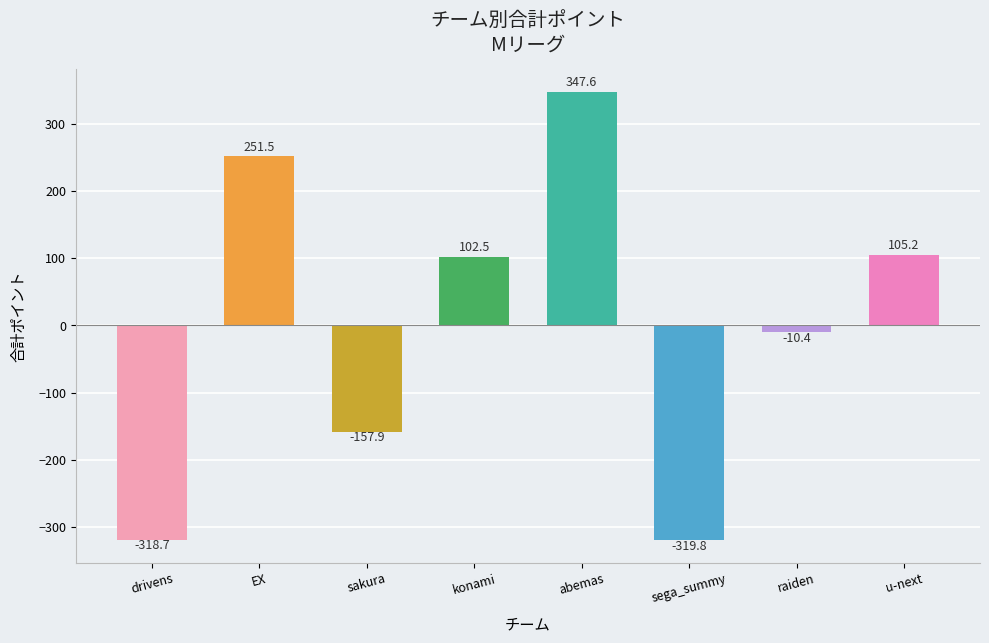

How many bars are there in total?

8